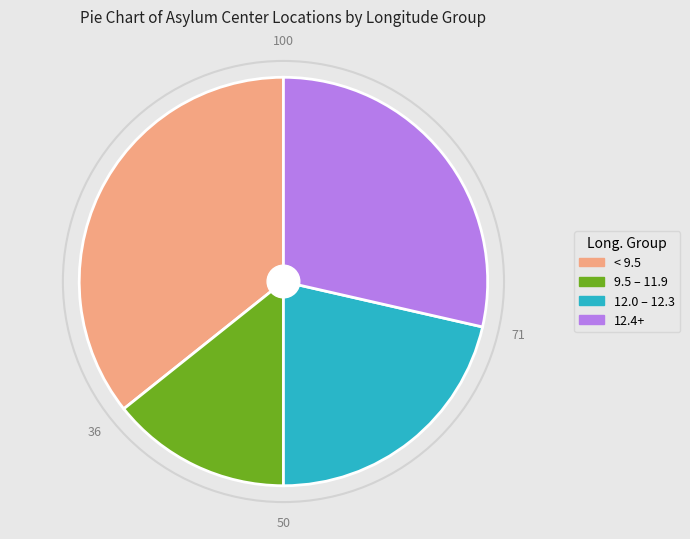

Is there a majority slice in this chart?

No